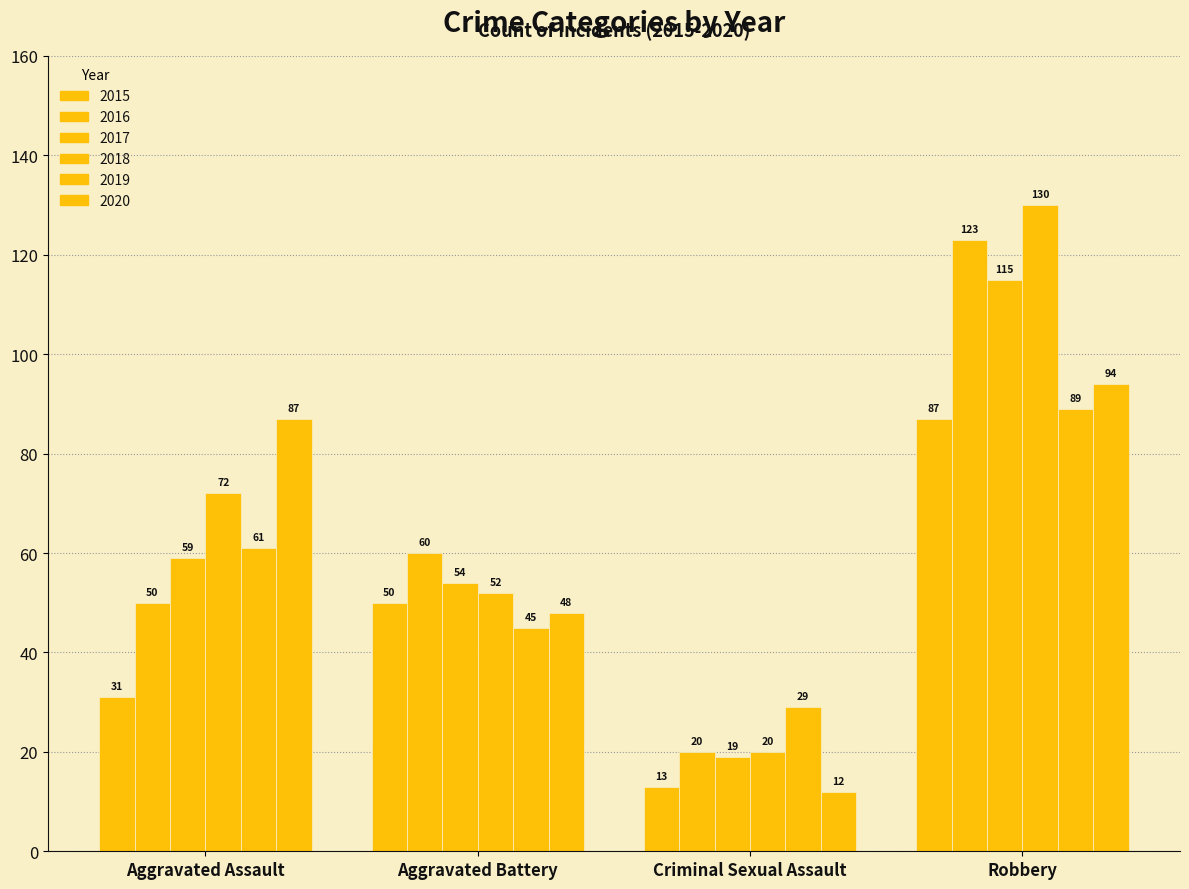

What is the difference between the maximum and minimum values in the 2017 series?

96